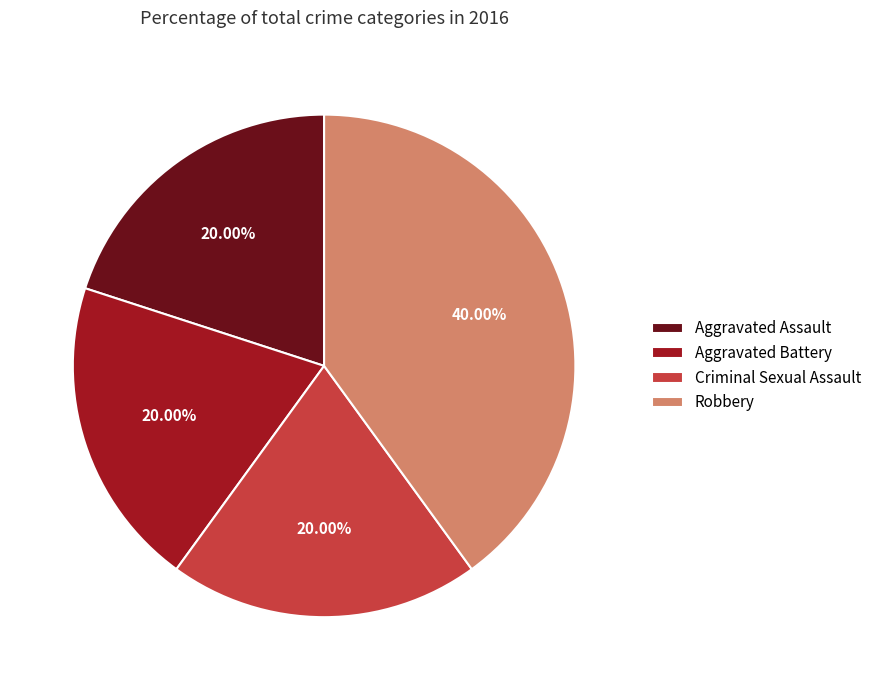

To the nearest percent, what portion does Robbery represent?

40%